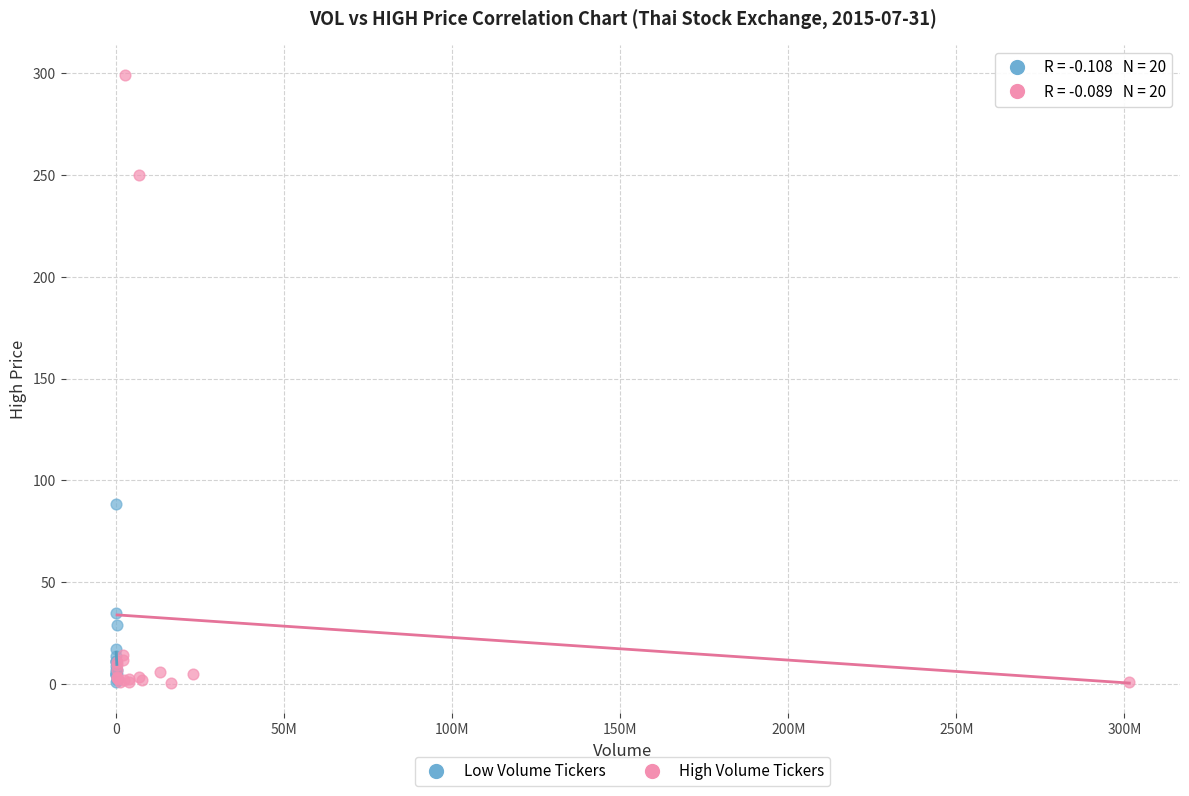

Which series has the largest Y range (max minus min)?

High Volume Tickers